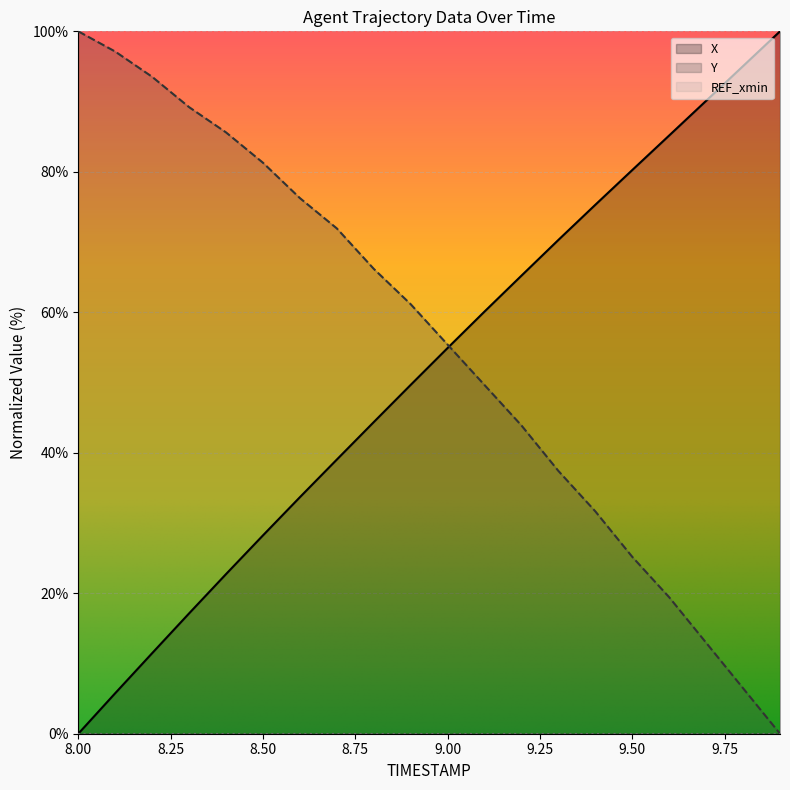

What is the average value of the Y series?

55.2